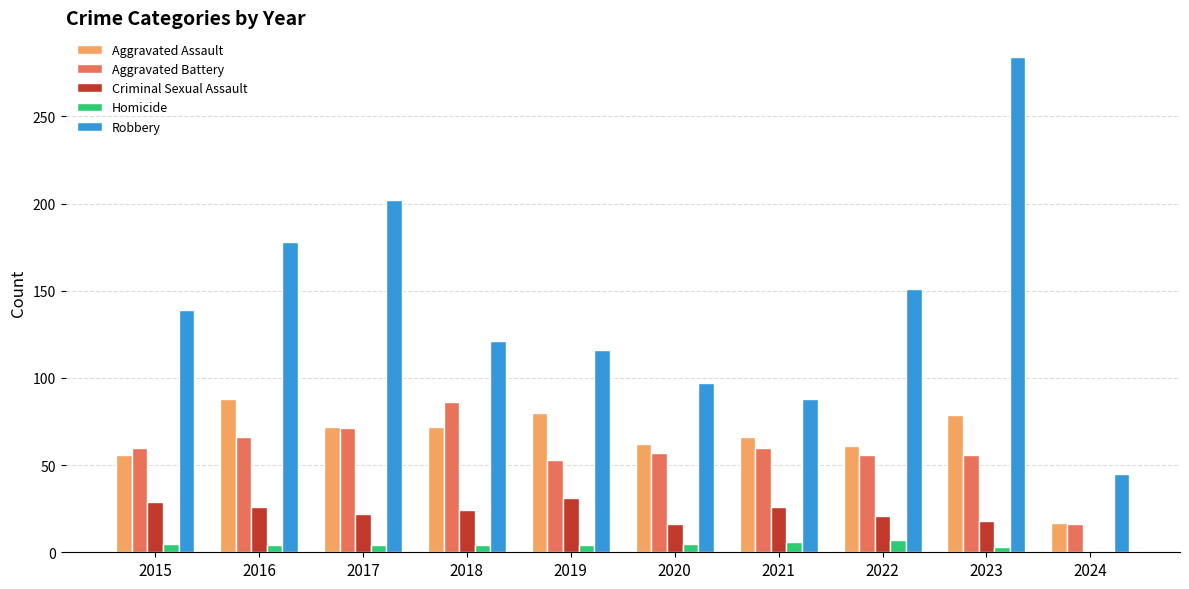

The Homicide series shows 3 at 2023. True or false?

True